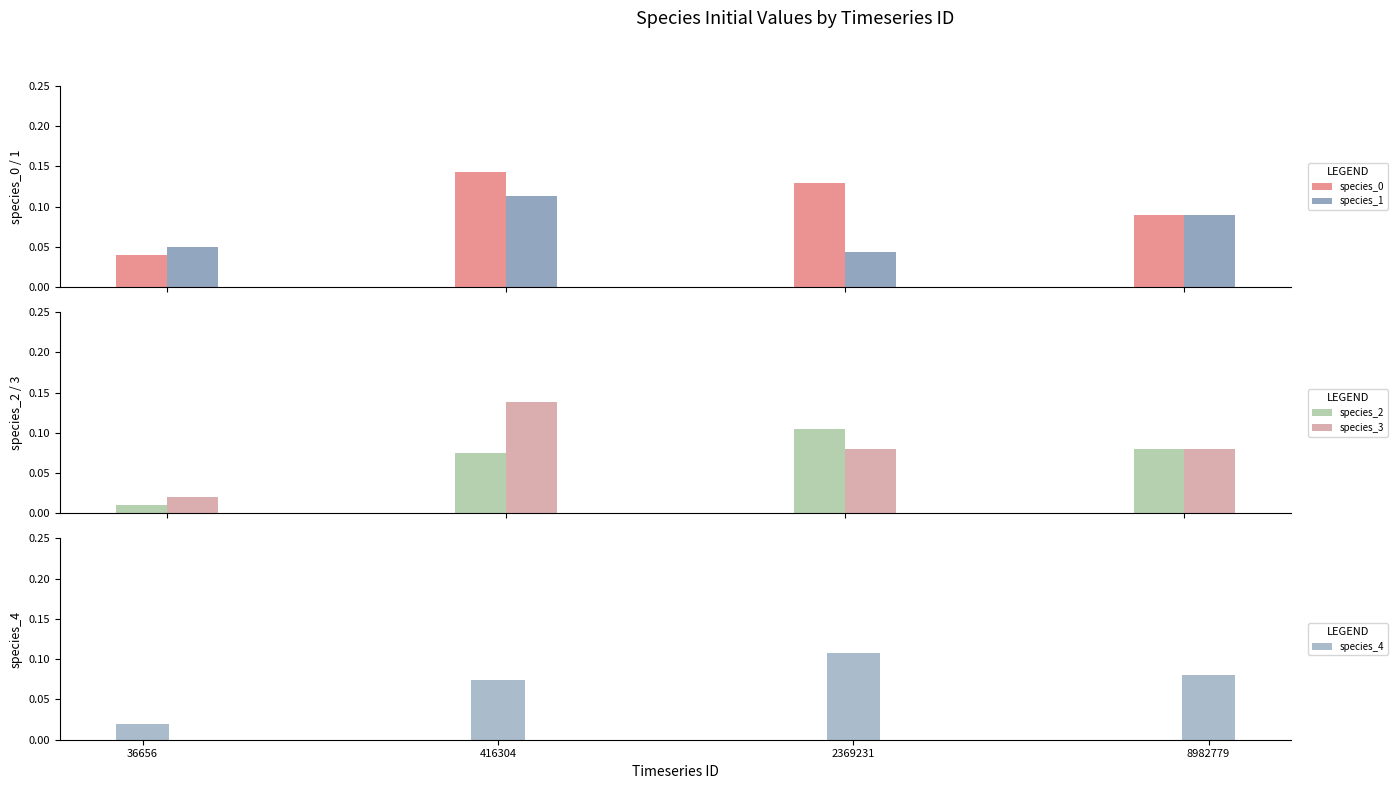

Reading left to right, transcribe all the data shown in this chart.

species_0: 36656=0.0	416304=0.1	2369231=0.1	8982779=0.1
species_1: 36656=0.1	416304=0.1	2369231=0.0	8982779=0.1
species_2: 36656=0.0	416304=0.1	2369231=0.1	8982779=0.1
species_3: 36656=0.0	416304=0.1	2369231=0.1	8982779=0.1
species_4: 36656=0.0	416304=0.1	2369231=0.1	8982779=0.1